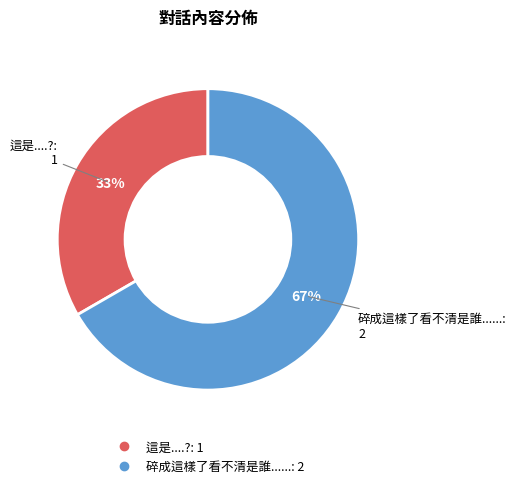

How many segments does this pie chart have?

2